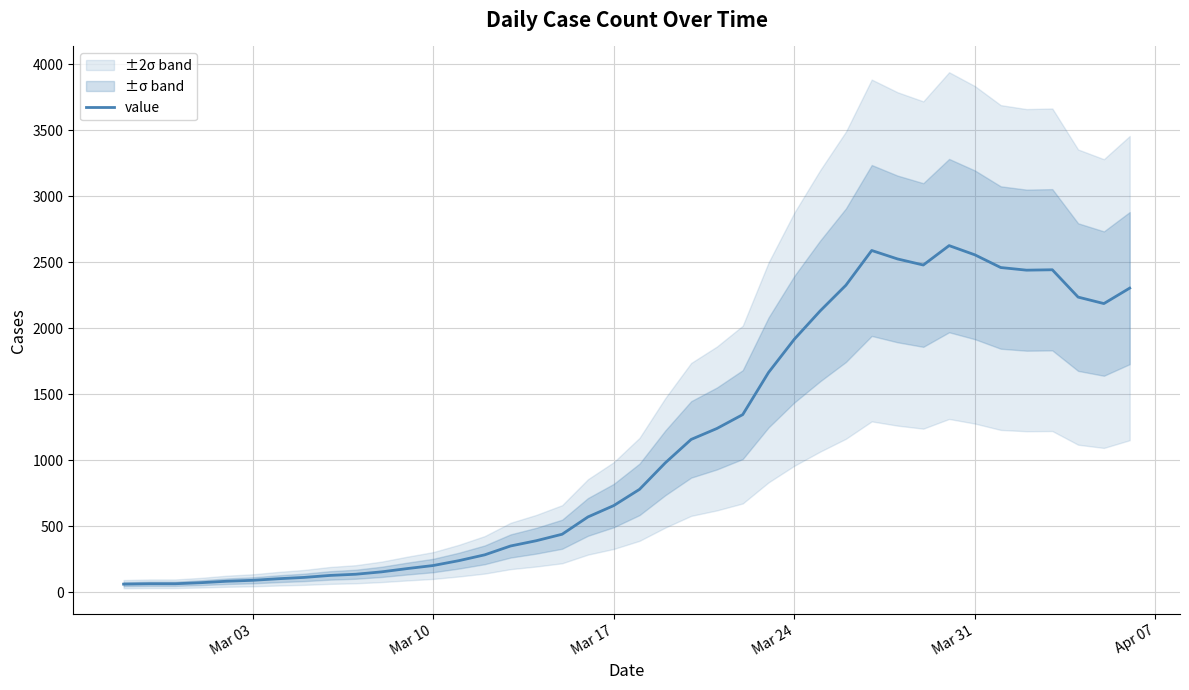

What is the maximum value shown in the chart?

2626